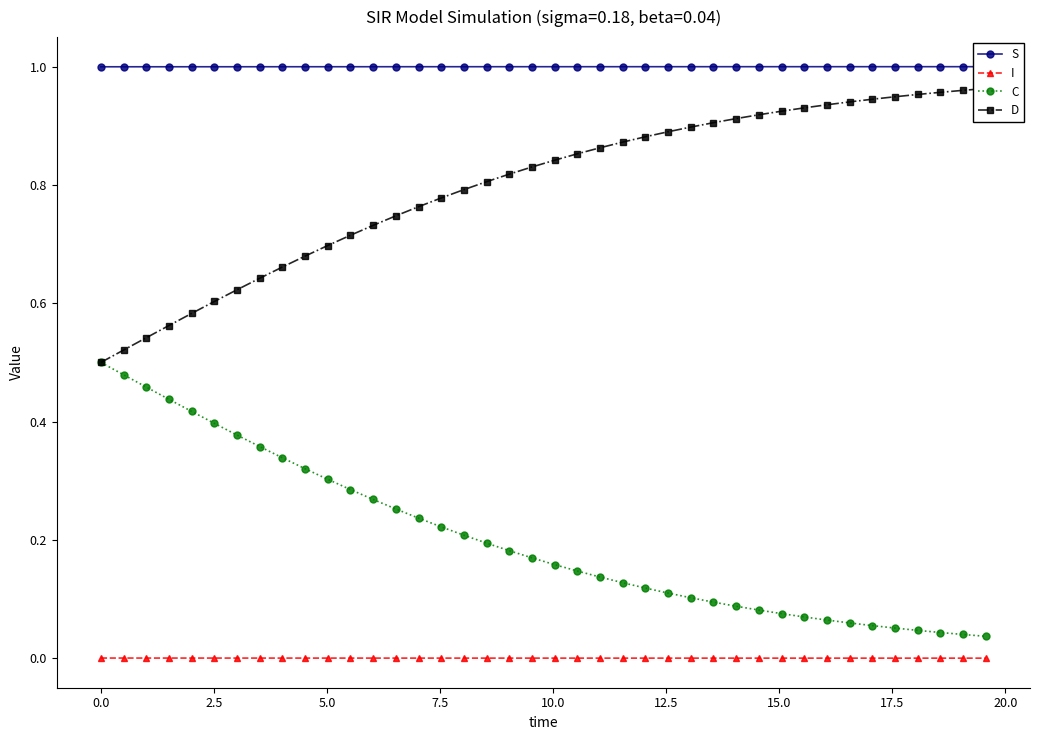

True or false: I and C intersect in this chart.

False